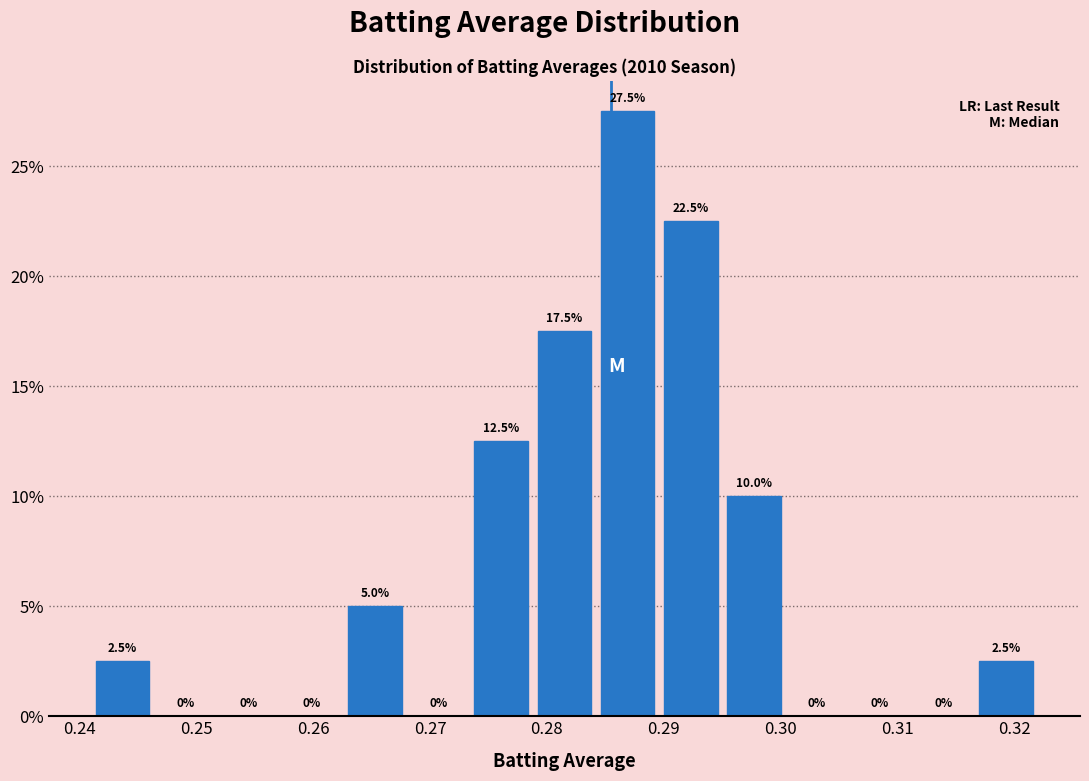

Which range on the x-axis has the tallest bar?

0.284 to 0.290